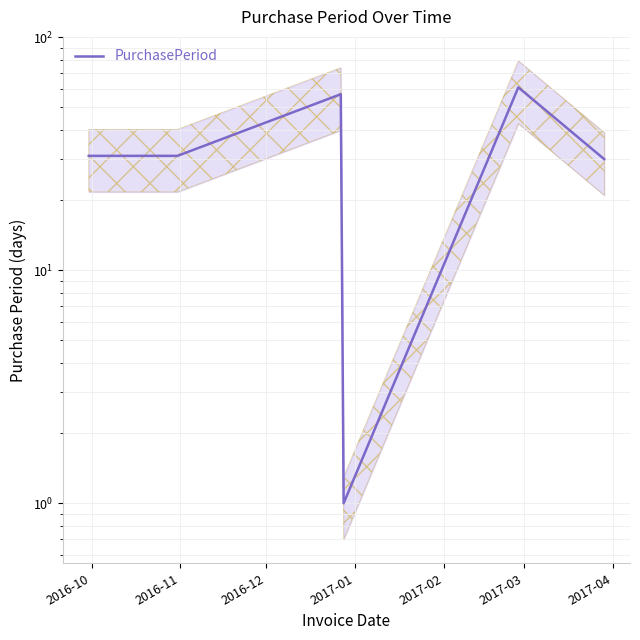

What is the sum of all values?

211